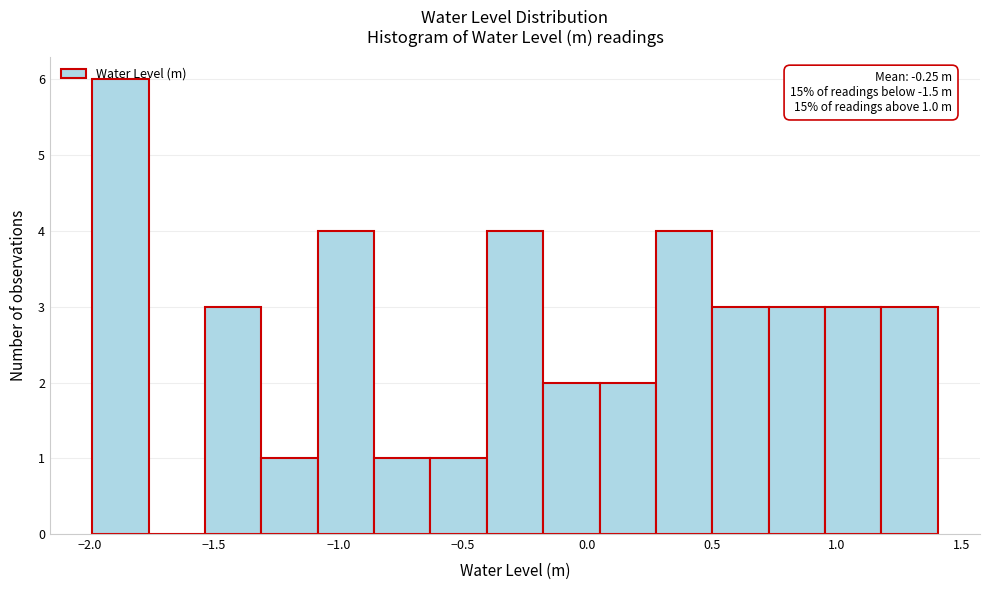

Which range on the x-axis has the tallest bar?

-2.00 to -1.75